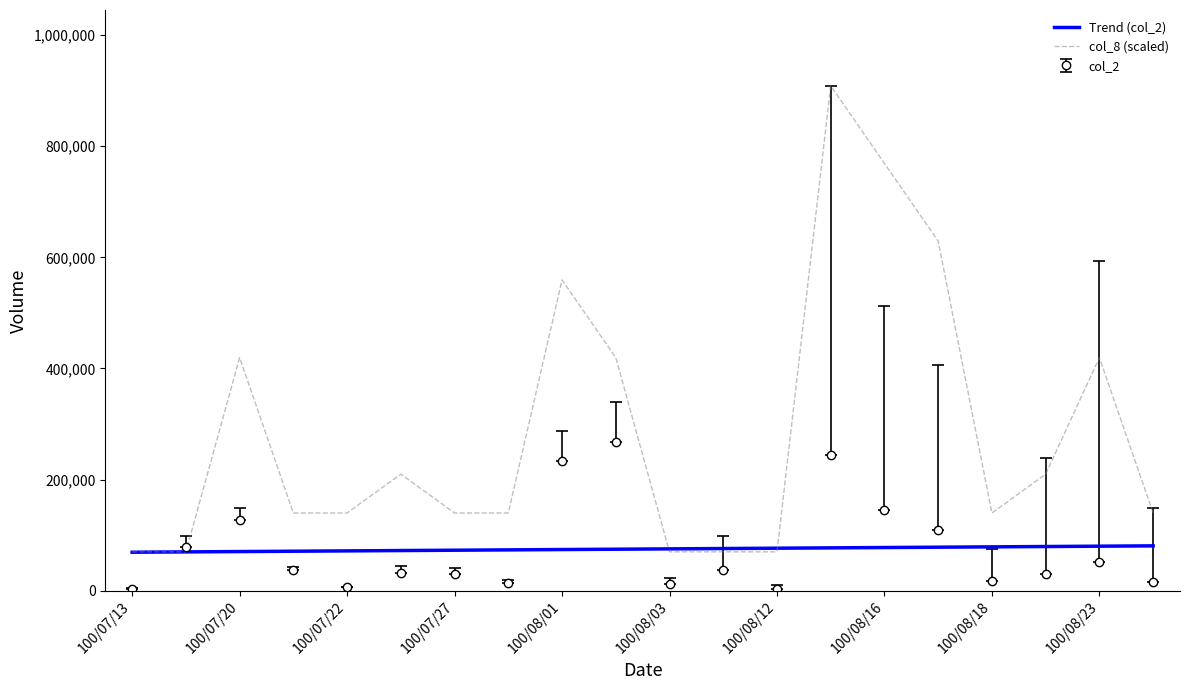

What are all the series names shown in the legend?

Trend (col_2), col_8 (scaled), col_2